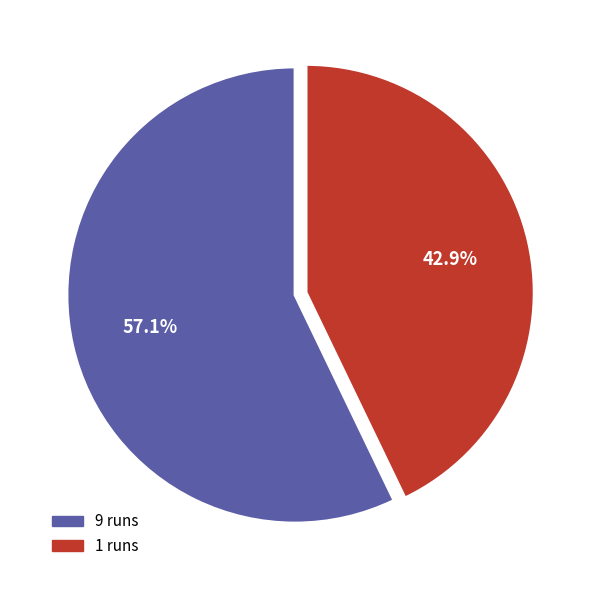

Do 9 runs and 1 runs together represent more than half of the pie?

Yes